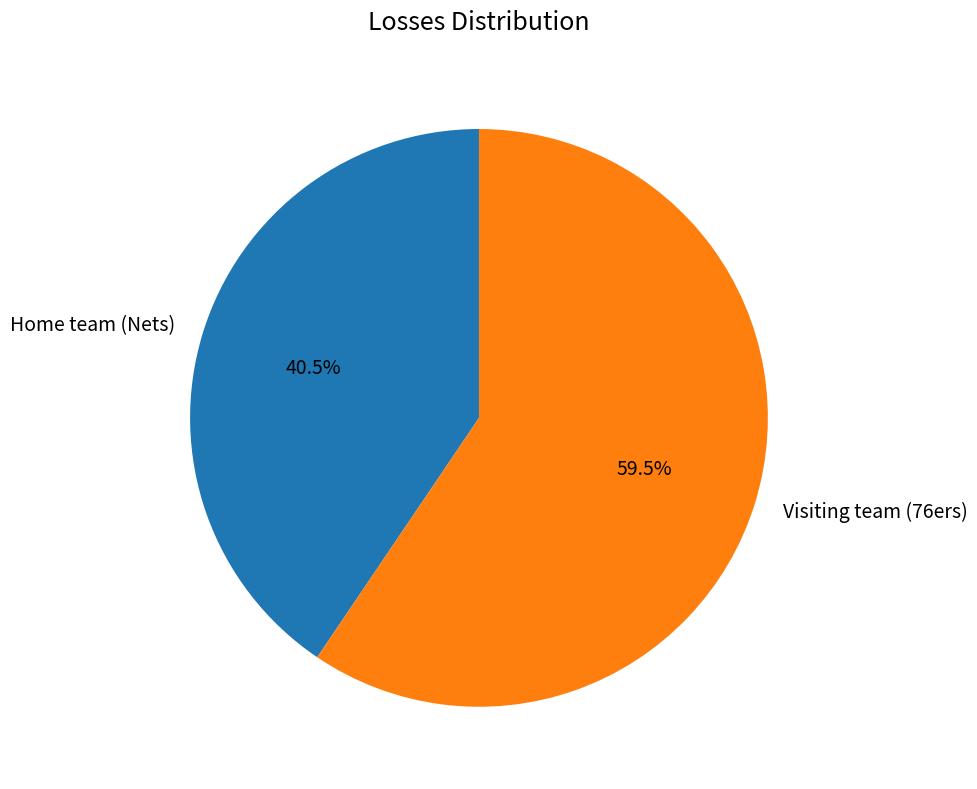

What is the largest slice in the pie chart?

Visiting team (76ers)